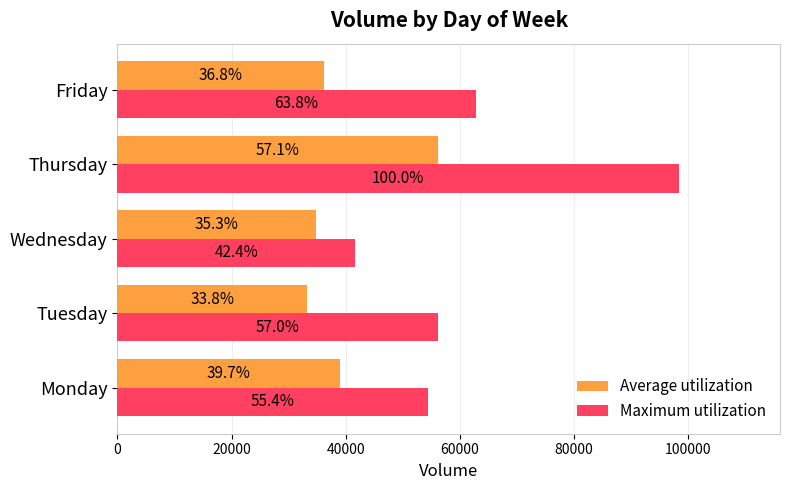

What is the average value of the Average utilization series?

39909.7